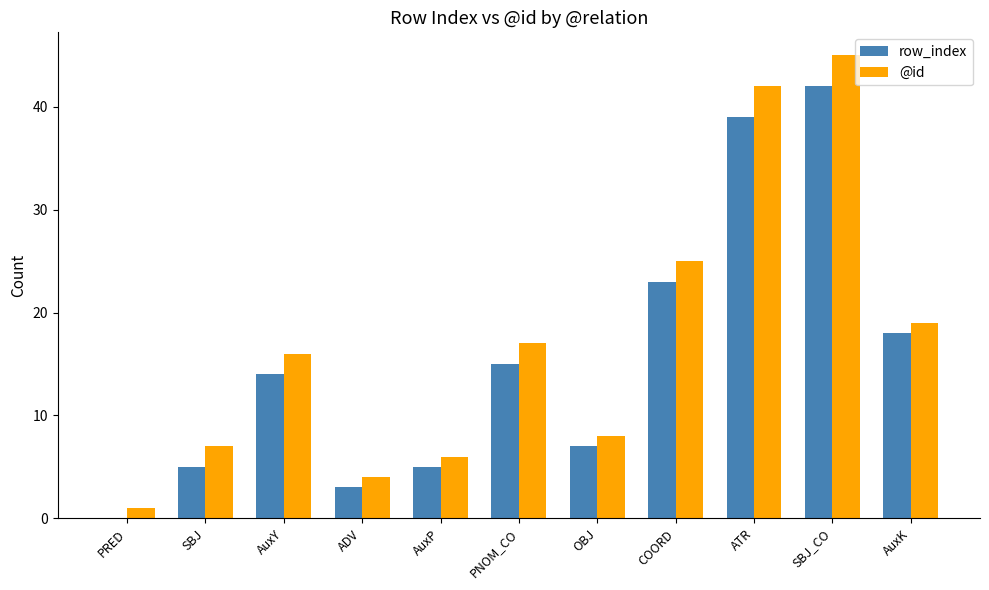

Between SBJ_CO and AuxK, which series saw the biggest shift?

@id